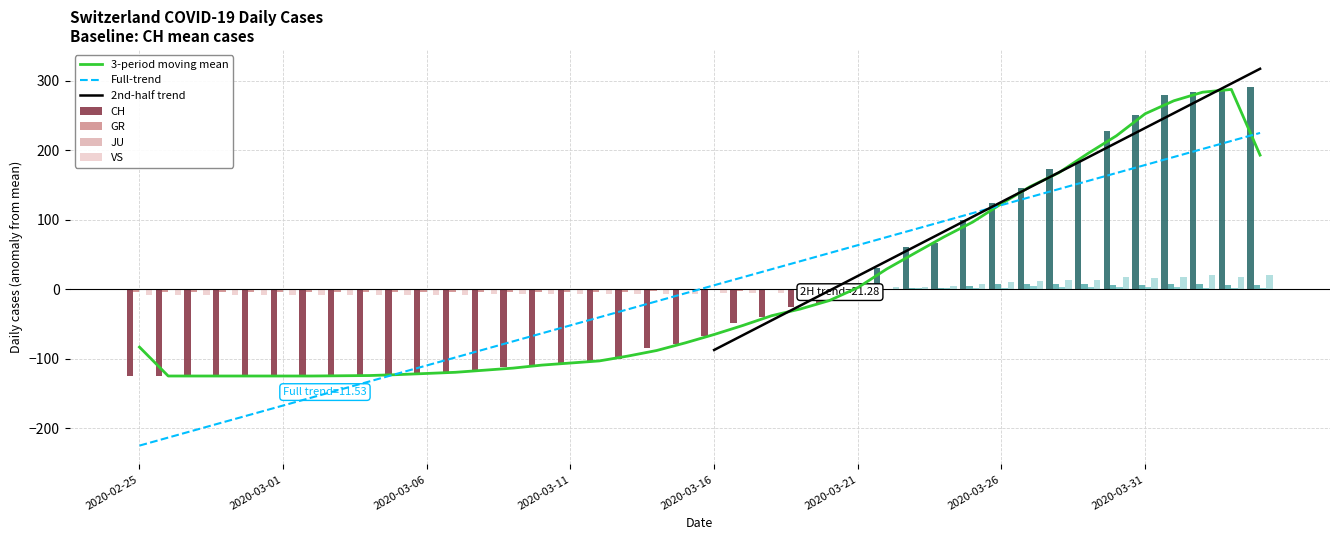

Is the value of CH at 2020-03-06 greater than the value of VS at 2020-03-21?

No